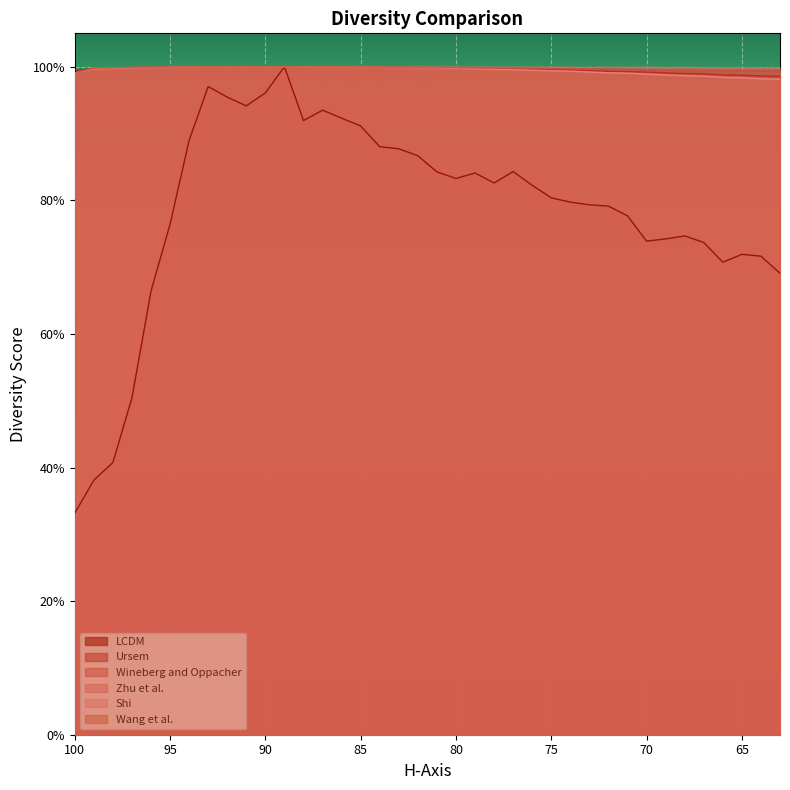

True or false: Zhu et al. has a value of 1.0 at 66.

True